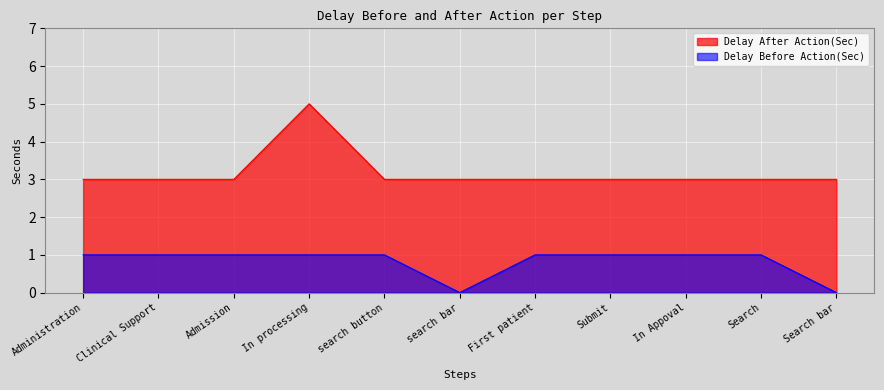

At which category does Delay Before Action(Sec) reach its first local valley?

search bar